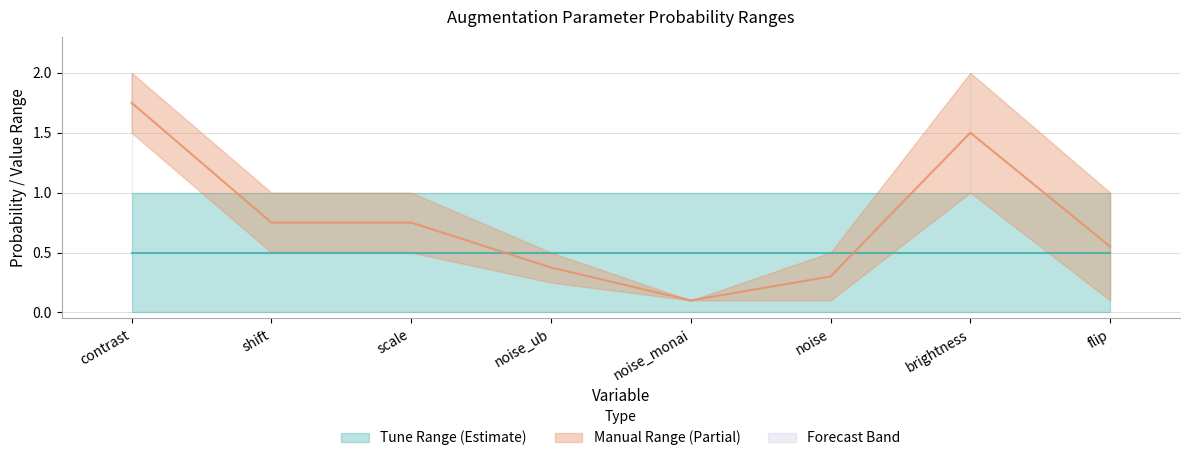

At how many categories does at least one series exceed 1?

2